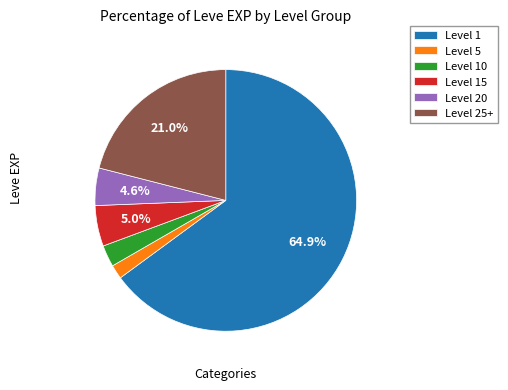

Which slice represents more than half of the pie?

Level 1